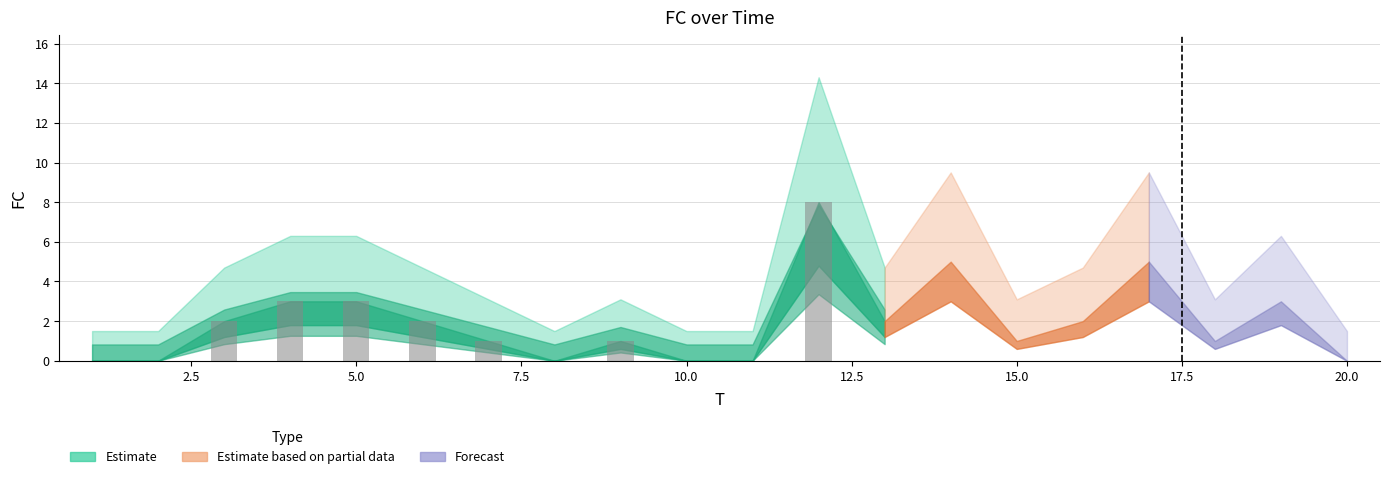

What is the greatest value displayed?

8